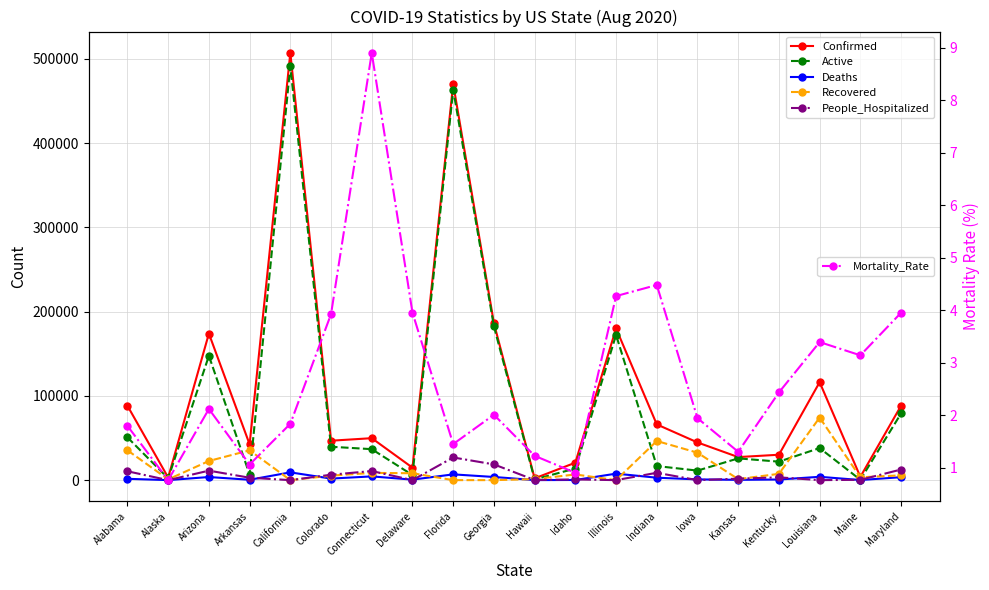

Which category has the highest value across all series?

California